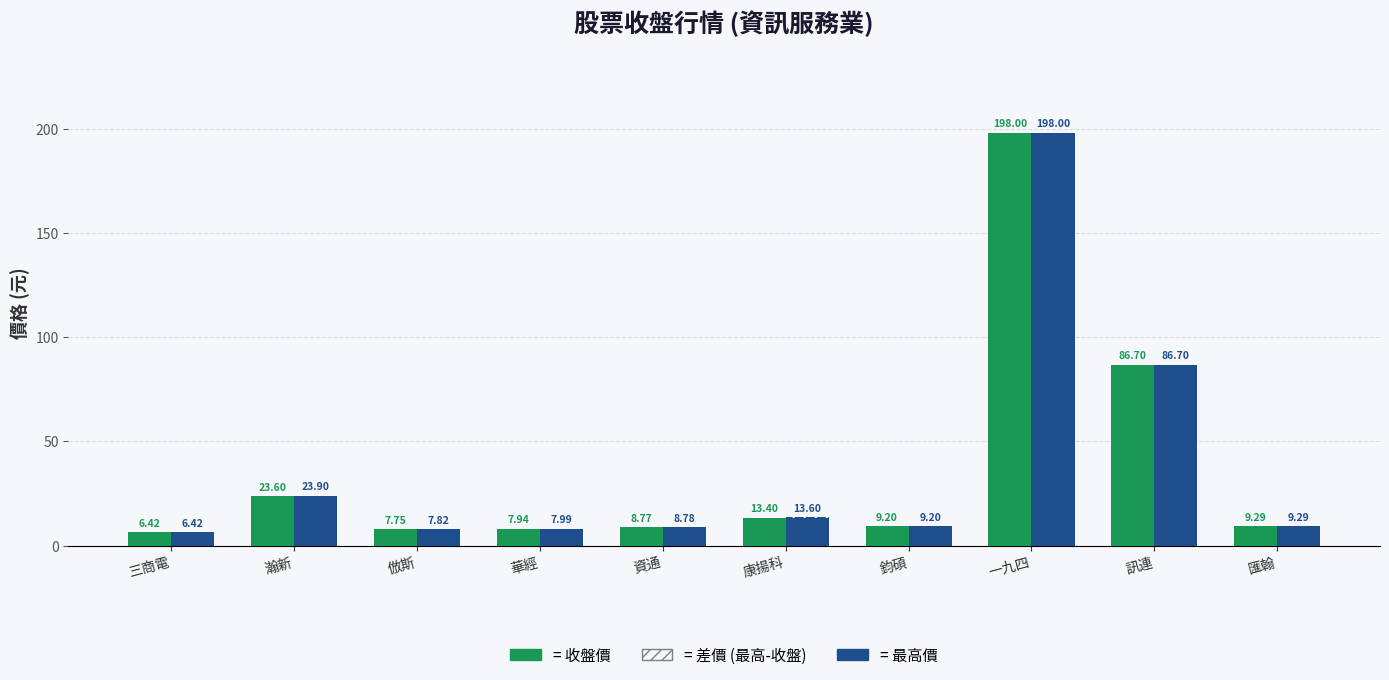

Does the chart contain stacked bars?

No